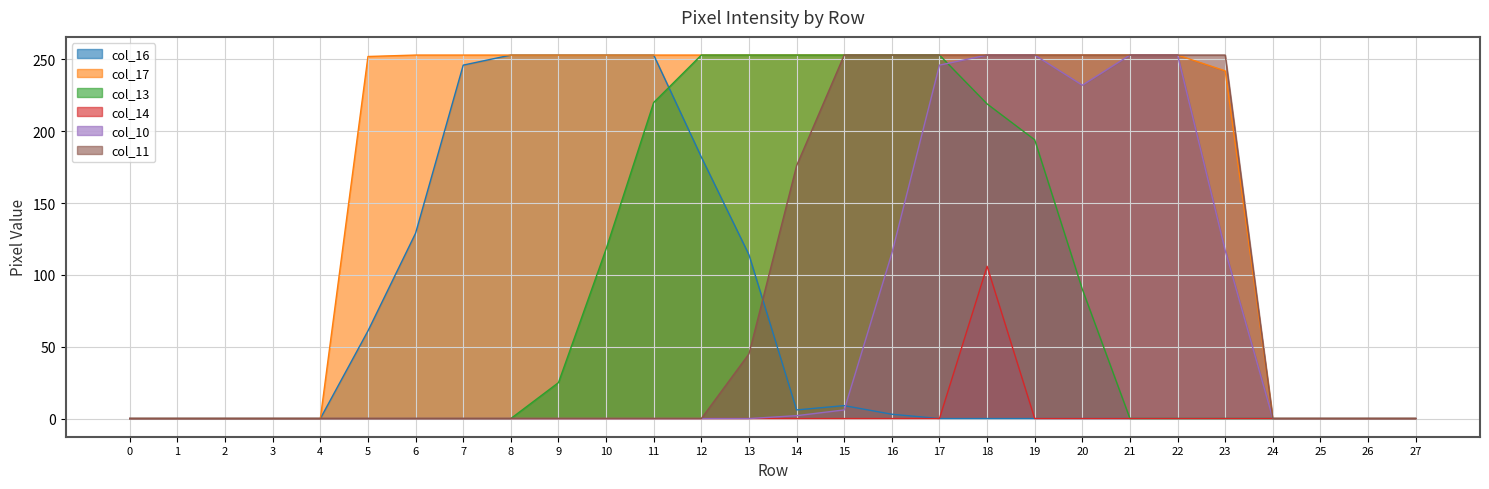

Reading left to right, list all the values displayed in this chart.

col_16: 0=0	1=0	2=0	3=0	4=0	5=61	6=129	7=246	8=253	9=253	10=253	11=253	12=182	13=114	14=6	15=9	16=3	17=0	18=0	19=0	20=0	21=0	22=0	23=0	24=0	25=0	26=0	27=0
col_17: 0=0	1=0	2=0	3=0	4=0	5=252	6=253	7=253	8=253	9=253	10=253	11=253	12=253	13=253	14=253	15=253	16=253	17=253	18=253	19=253	20=253	21=253	22=253	23=242	24=0	25=0	26=0	27=0
col_13: 0=0	1=0	2=0	3=0	4=0	5=0	6=0	7=0	8=0	9=25	10=118	11=220	12=253	13=253	14=253	15=253	16=253	17=253	18=219	19=194	20=90	21=0	22=0	23=0	24=0	25=0	26=0	27=0
col_14: 0=0	1=0	2=0	3=0	4=0	5=0	6=0	7=0	8=0	9=0	10=0	11=0	12=0	13=0	14=0	15=0	16=0	17=0	18=106	19=0	20=0	21=0	22=0	23=0	24=0	25=0	26=0	27=0
col_10: 0=0	1=0	2=0	3=0	4=0	5=0	6=0	7=0	8=0	9=0	10=0	11=0	12=0	13=0	14=2	15=6	16=115	17=246	18=253	19=253	20=232	21=253	22=253	23=117	24=0	25=0	26=0	27=0
col_11: 0=0	1=0	2=0	3=0	4=0	5=0	6=0	7=0	8=0	9=0	10=0	11=0	12=0	13=45	14=176	15=253	16=253	17=253	18=253	19=253	20=253	21=253	22=253	23=253	24=0	25=0	26=0	27=0